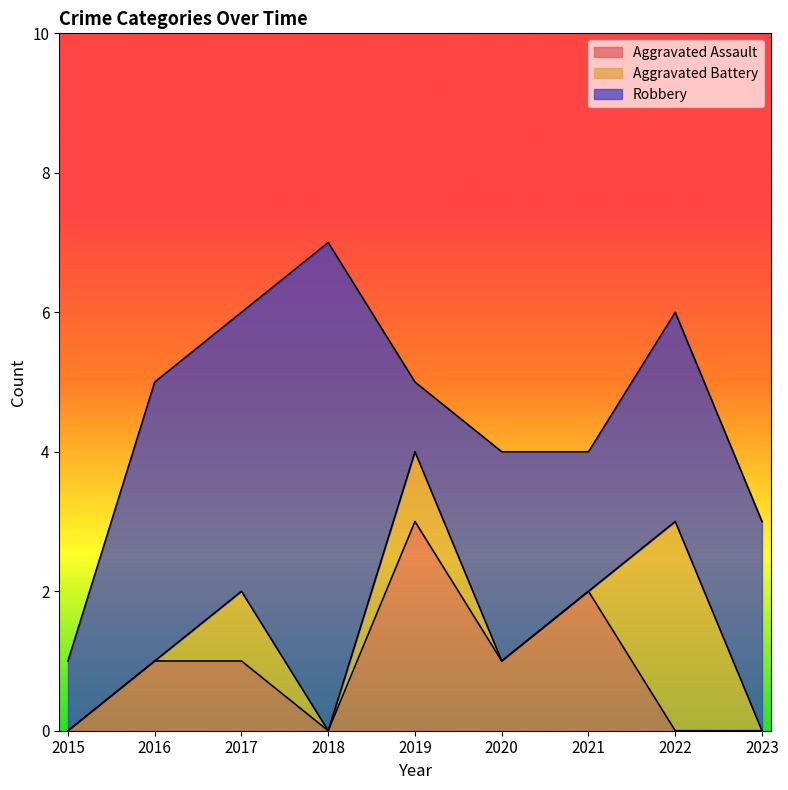

How many values in the Aggravated Battery series exceed 0?

3